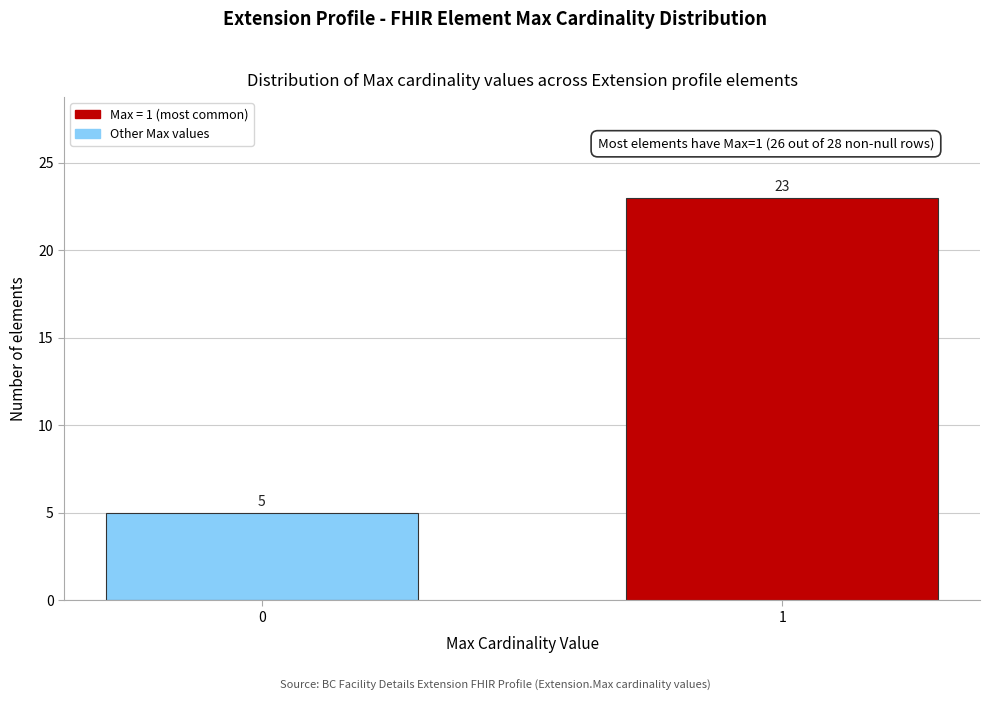

Reading left to right, extract all data points from this chart.

0=5	1=23